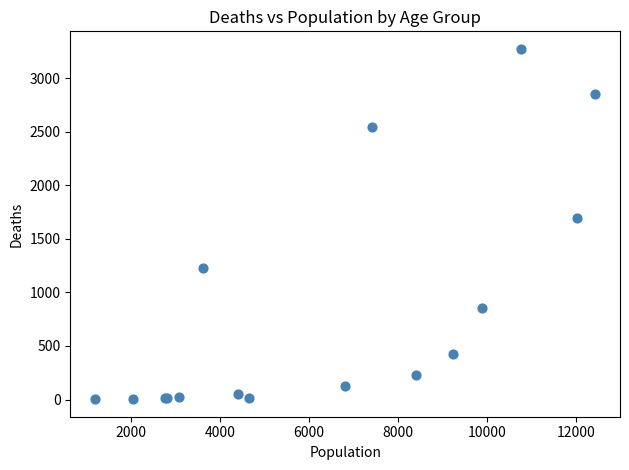

What Y value in the scatter plot is closest to 1638?

1690